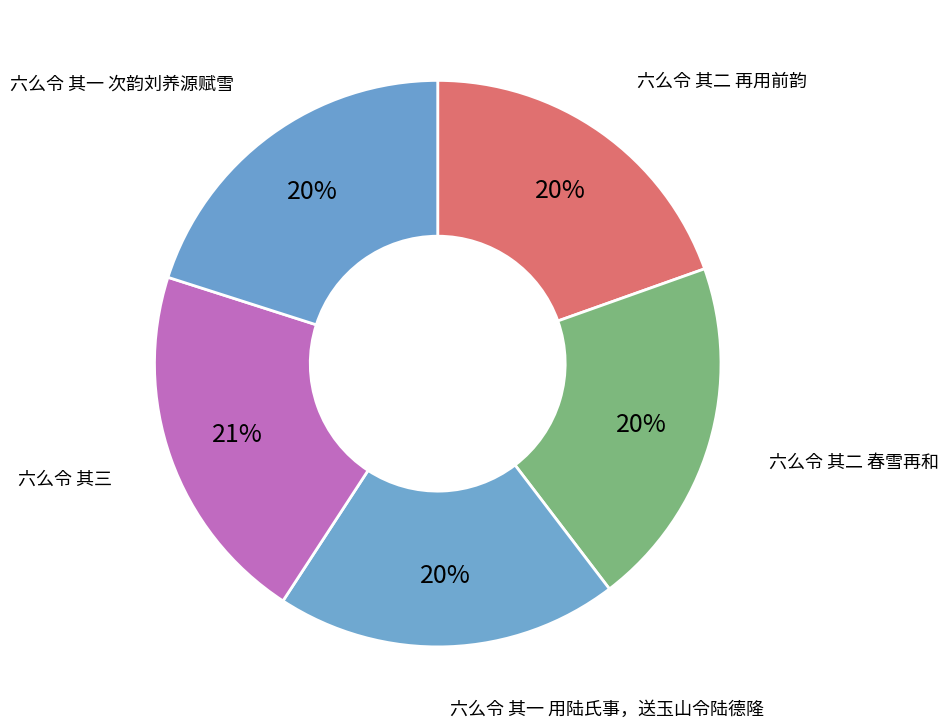

How many segments does this pie chart have?

5